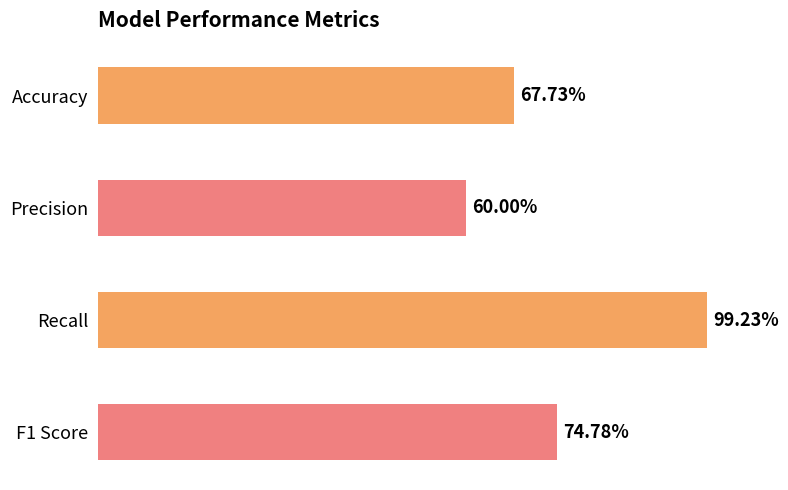

Does the chart contain any negative values?

No